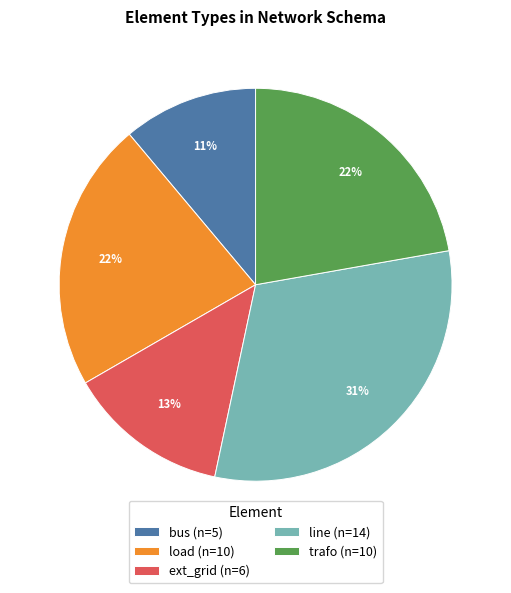

Which category has the smallest portion of the pie?

bus